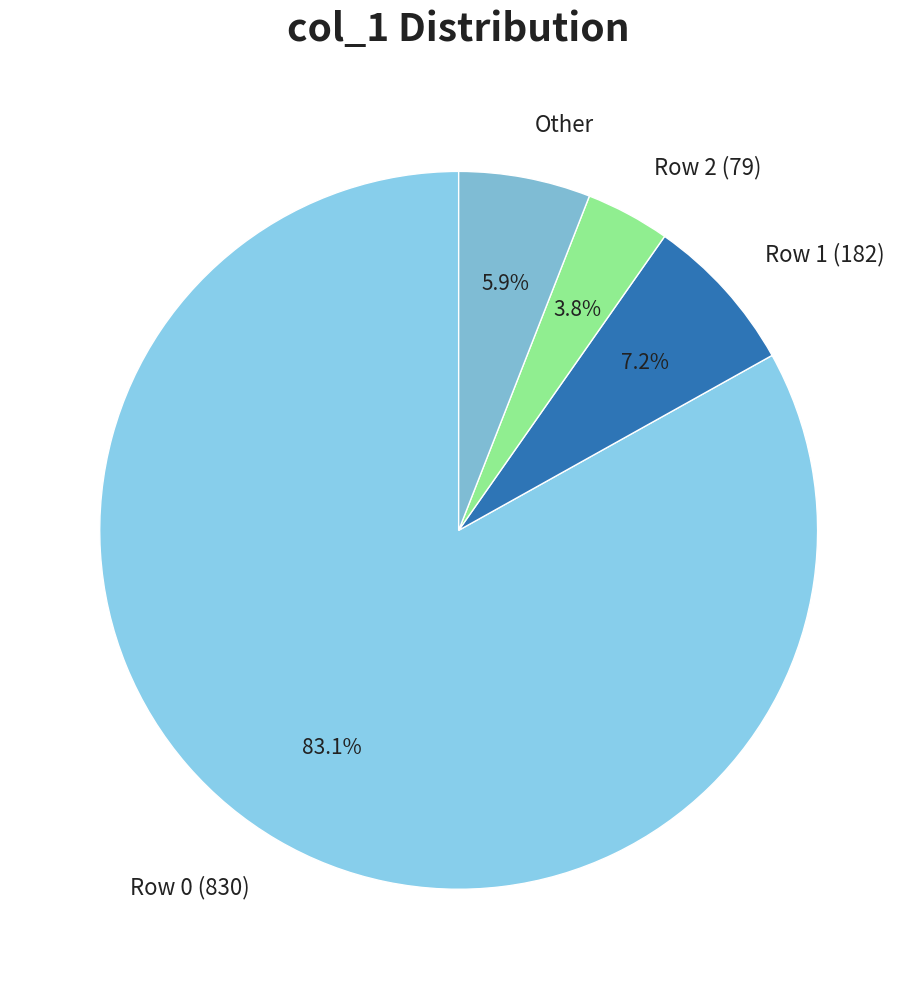

Which slice is the largest?

Row 0 (830)